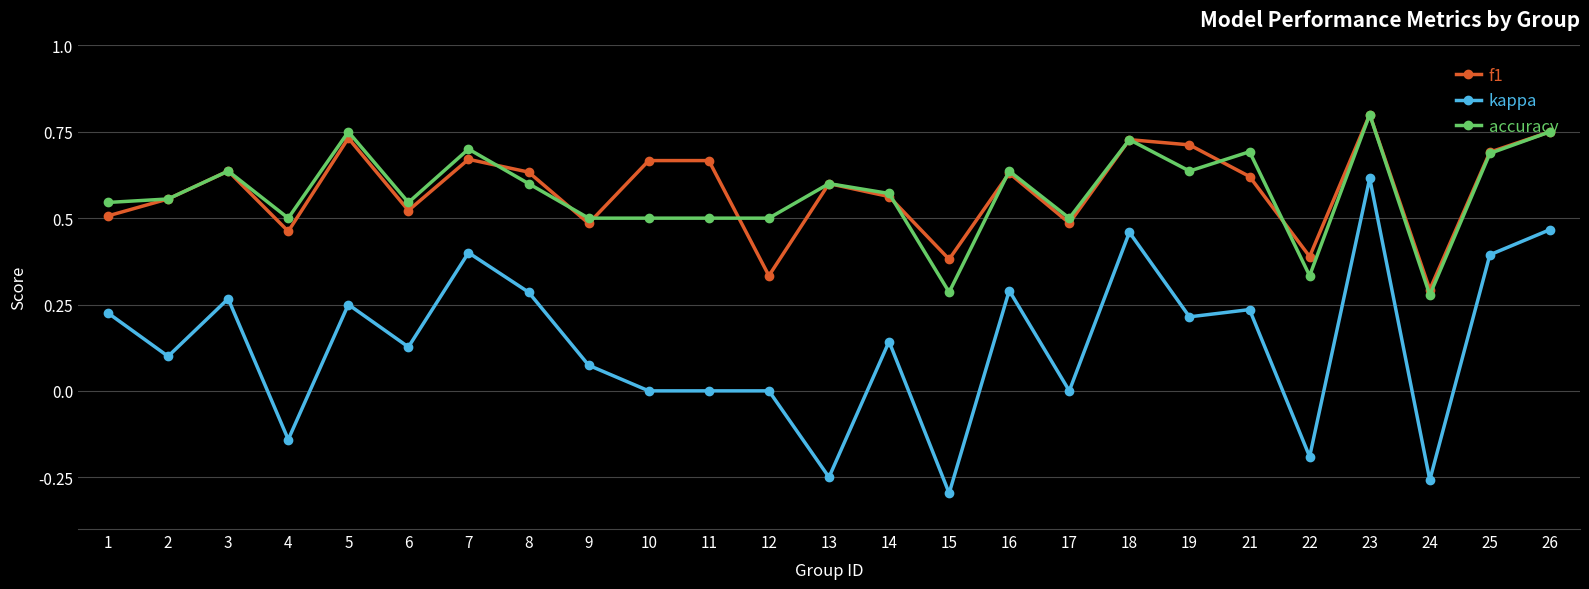

The accuracy series shows 0.3 at 9. True or false?

False